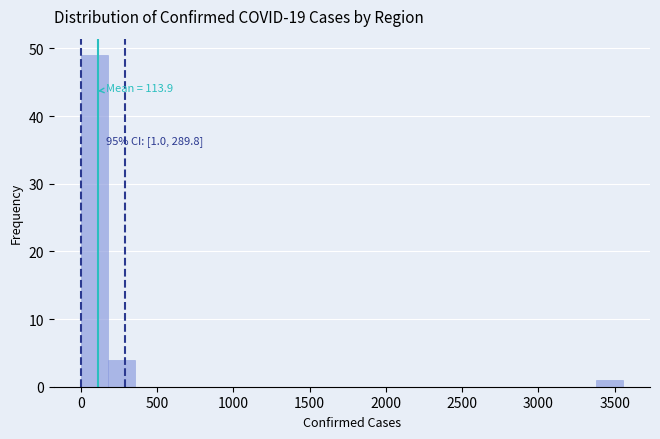

Around what value on the x-axis is the tallest bar? Give the approximate position of its centre, as read against the axis.

100